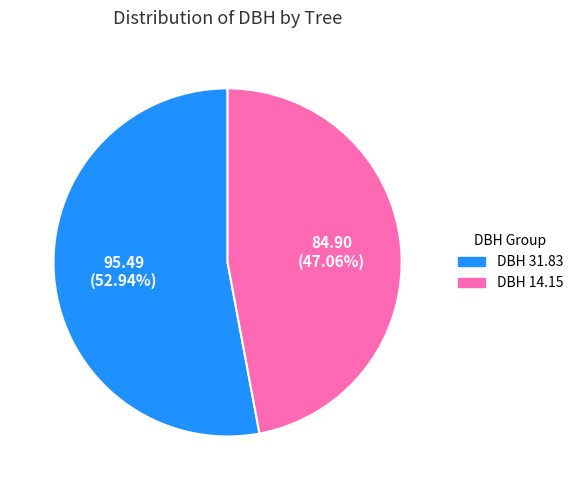

Does any single category account for the majority?

Yes